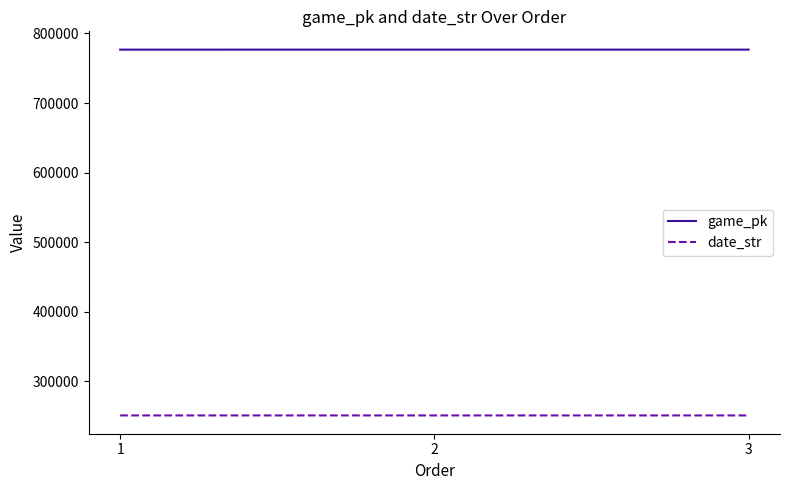

List the series in order of their overall mean, lowest first.

date_str, game_pk